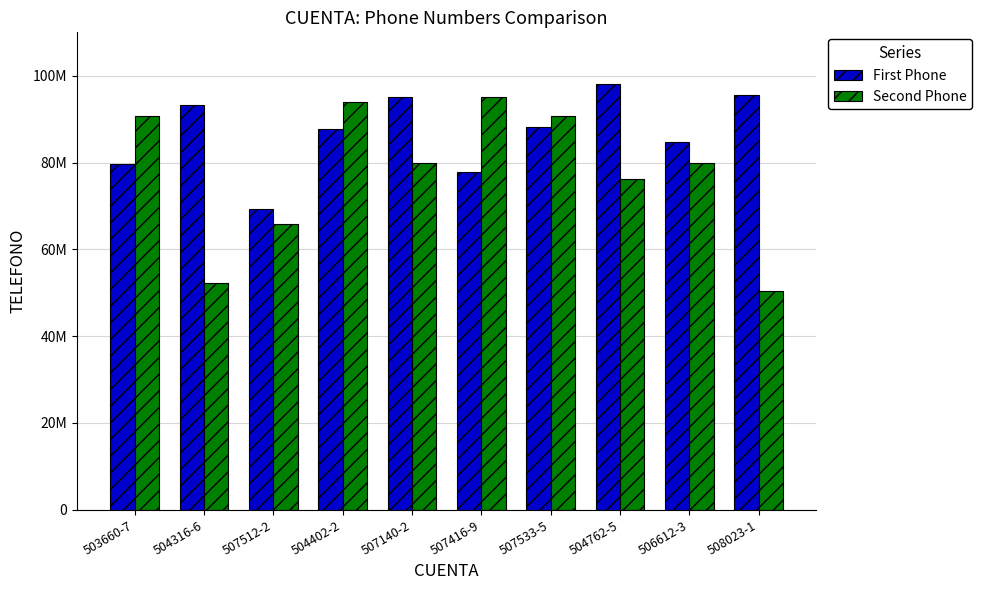

Are the bars horizontal?

No